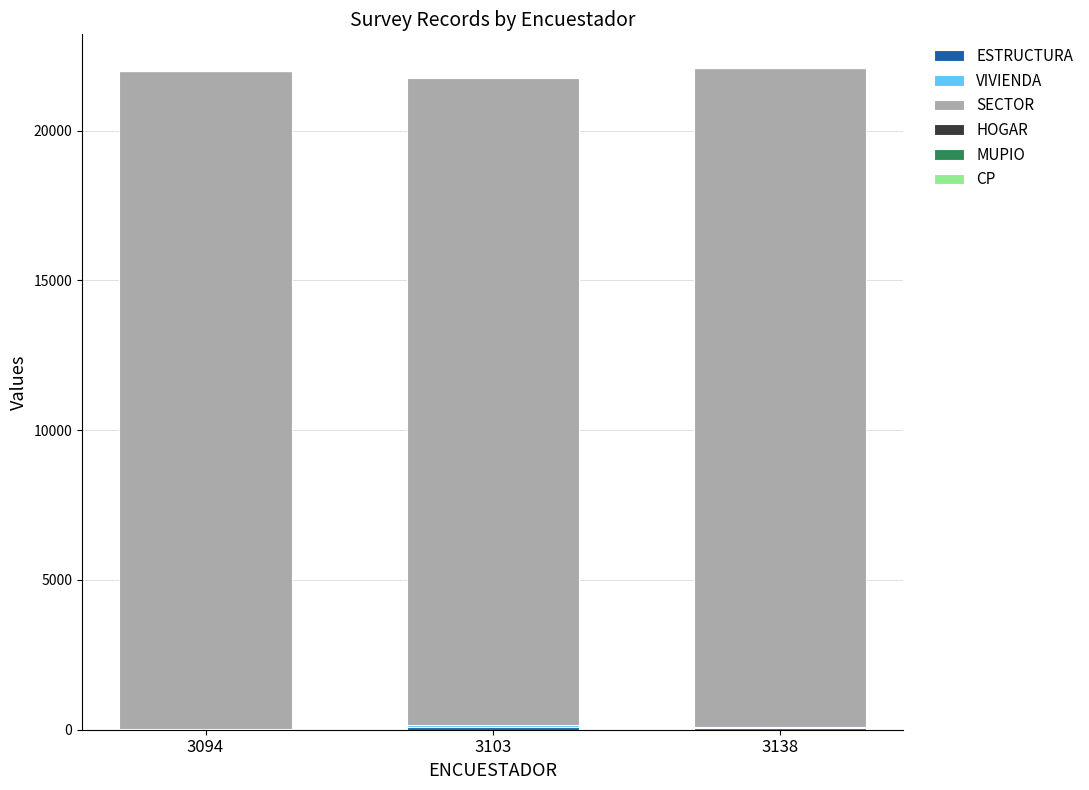

Are the bars grouped side by side (vs. stacked)?

No